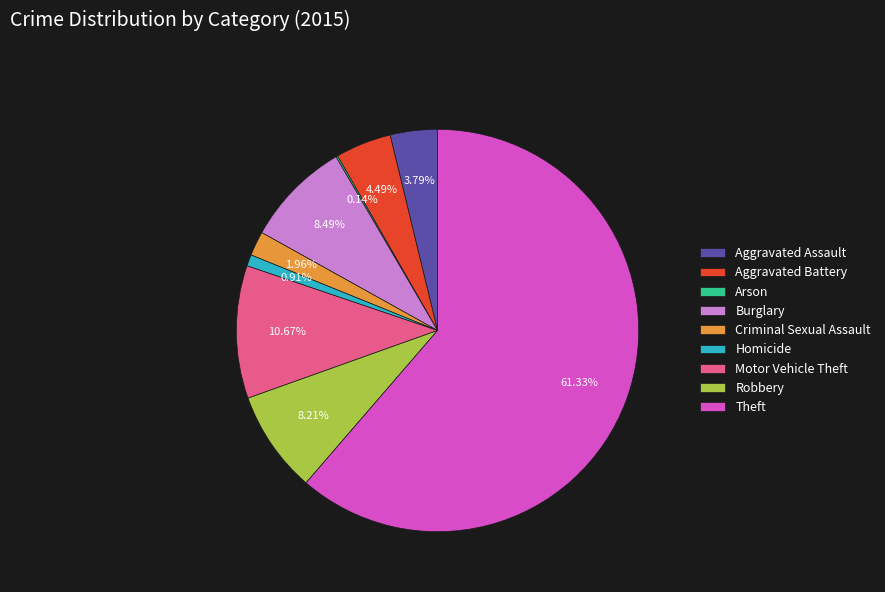

Between Criminal Sexual Assault and Burglary, which is larger?

Burglary